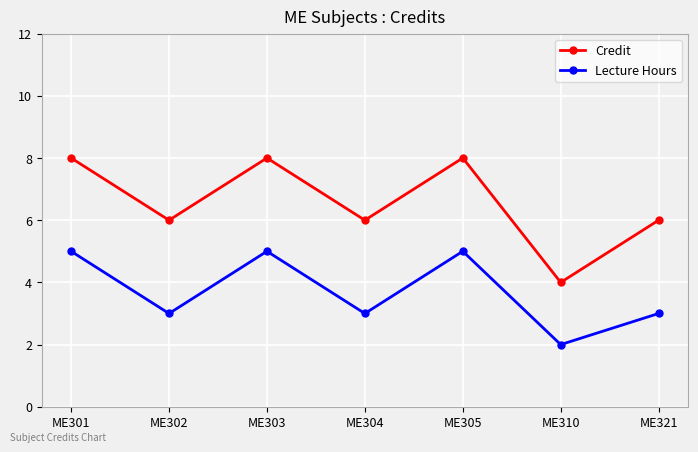

True or false: Credit and Lecture Hours intersect in this chart.

False